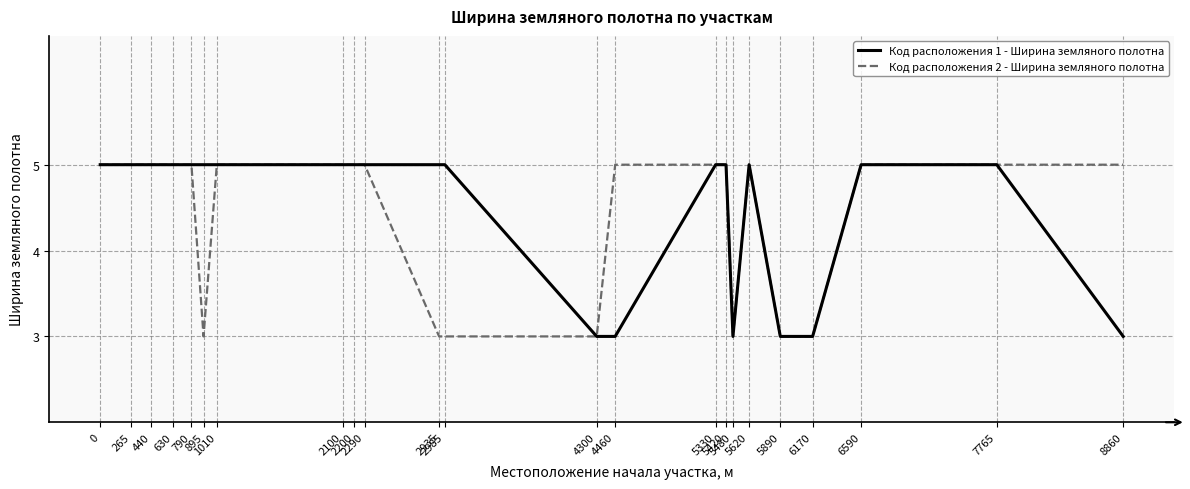

Reading right to left, transcribe all the data shown in this chart.

Код расположения 1 - Ширина земляного полотна: 8860=3	7765=5	6590=5	6170=3	5890=3	5620=5	5480=3	5420=5	5330=5	4460=3	4300=3	2985=5	2935=5	2290=5	2200=5	2100=5	1010=5	895=5	790=5	630=5	440=5	265=5	0=5
Код расположения 2 - Ширина земляного полотна: 8860=5	7765=5	6590=5	6170=3	5890=3	5620=5	5480=3	5420=5	5330=5	4460=5	4300=3	2985=3	2935=3	2290=5	2200=5	2100=5	1010=5	895=3	790=5	630=5	440=5	265=5	0=5